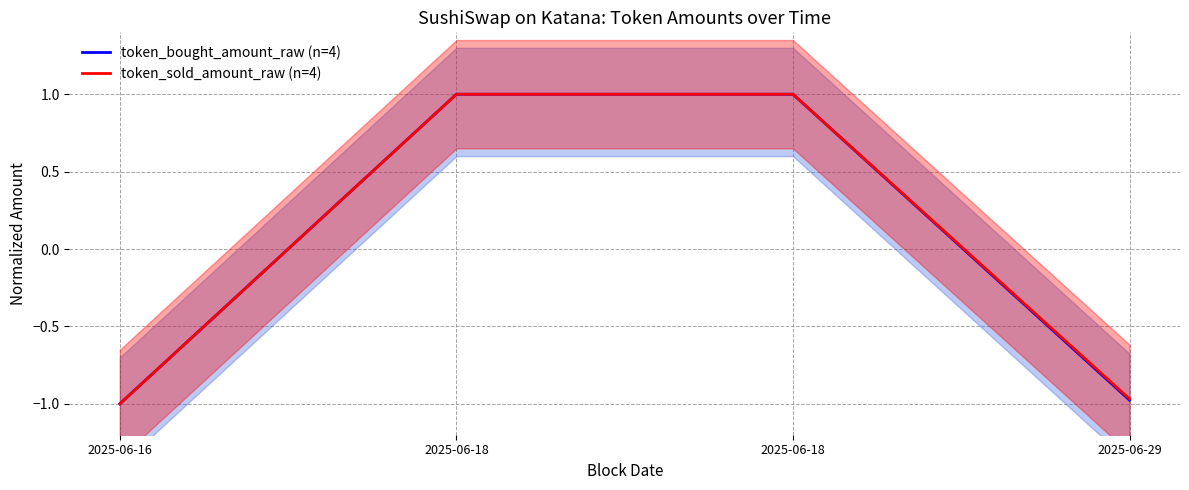

Is it true that token_sold_amount_raw (n=4) equals 1.5 at 2025-06-18?

False